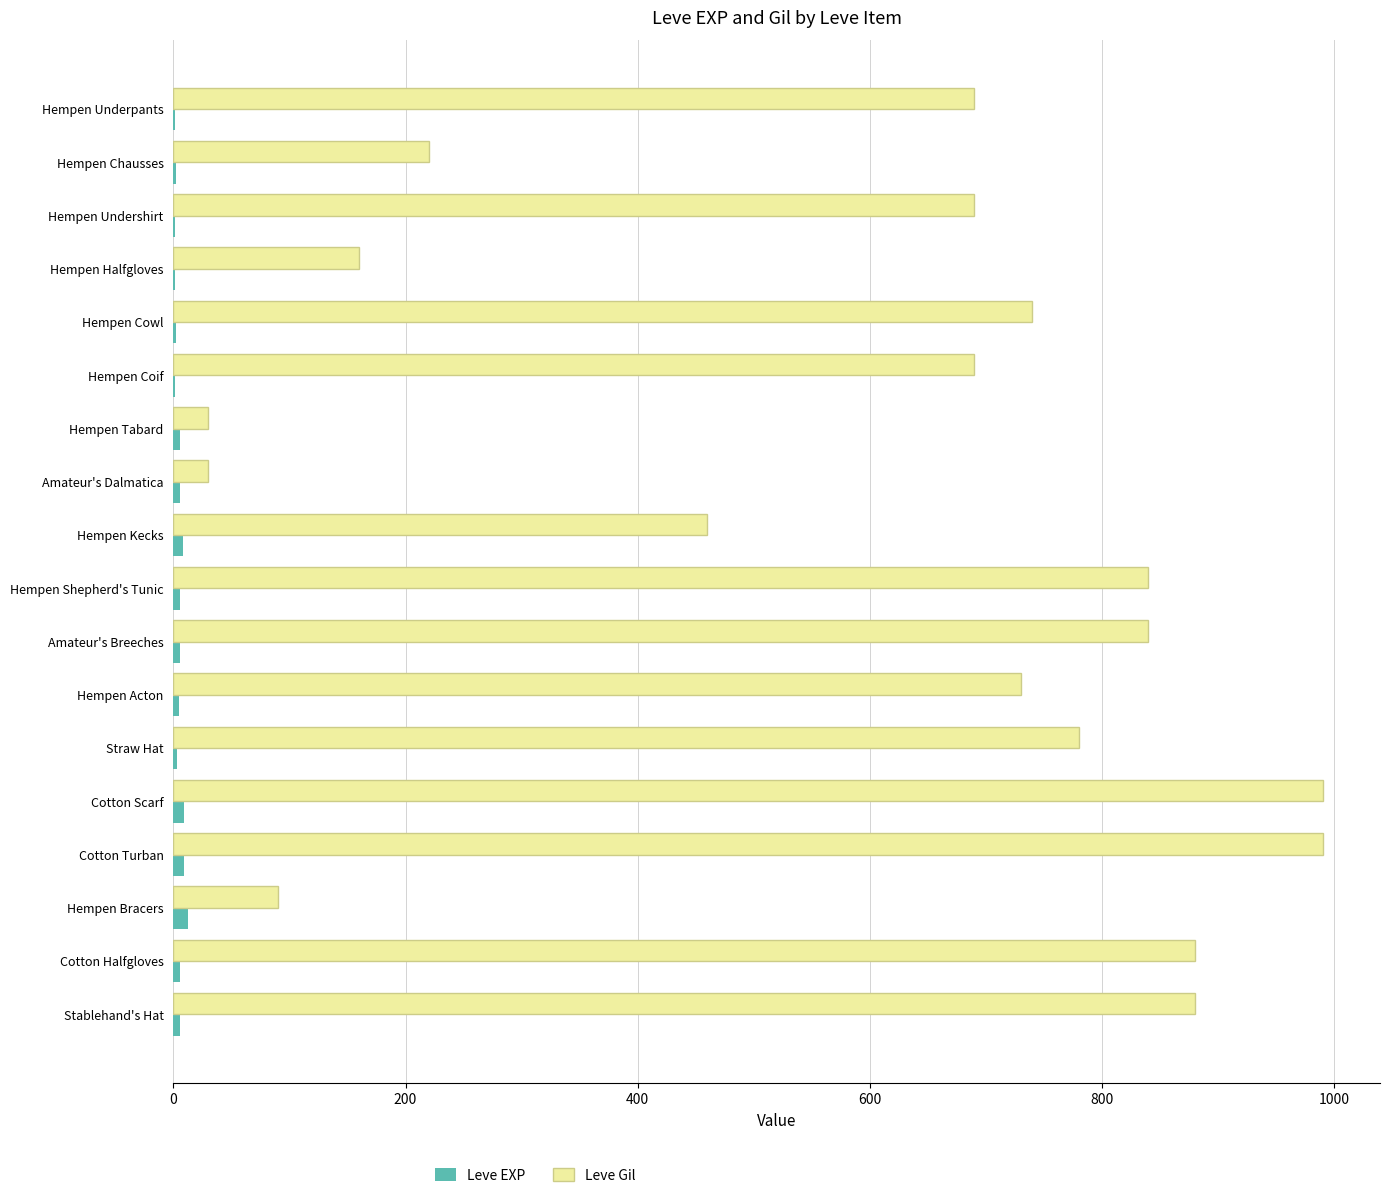

Is the value of Leve EXP at Hempen Underpants greater than the value of Leve Gil at Hempen Halfgloves?

No